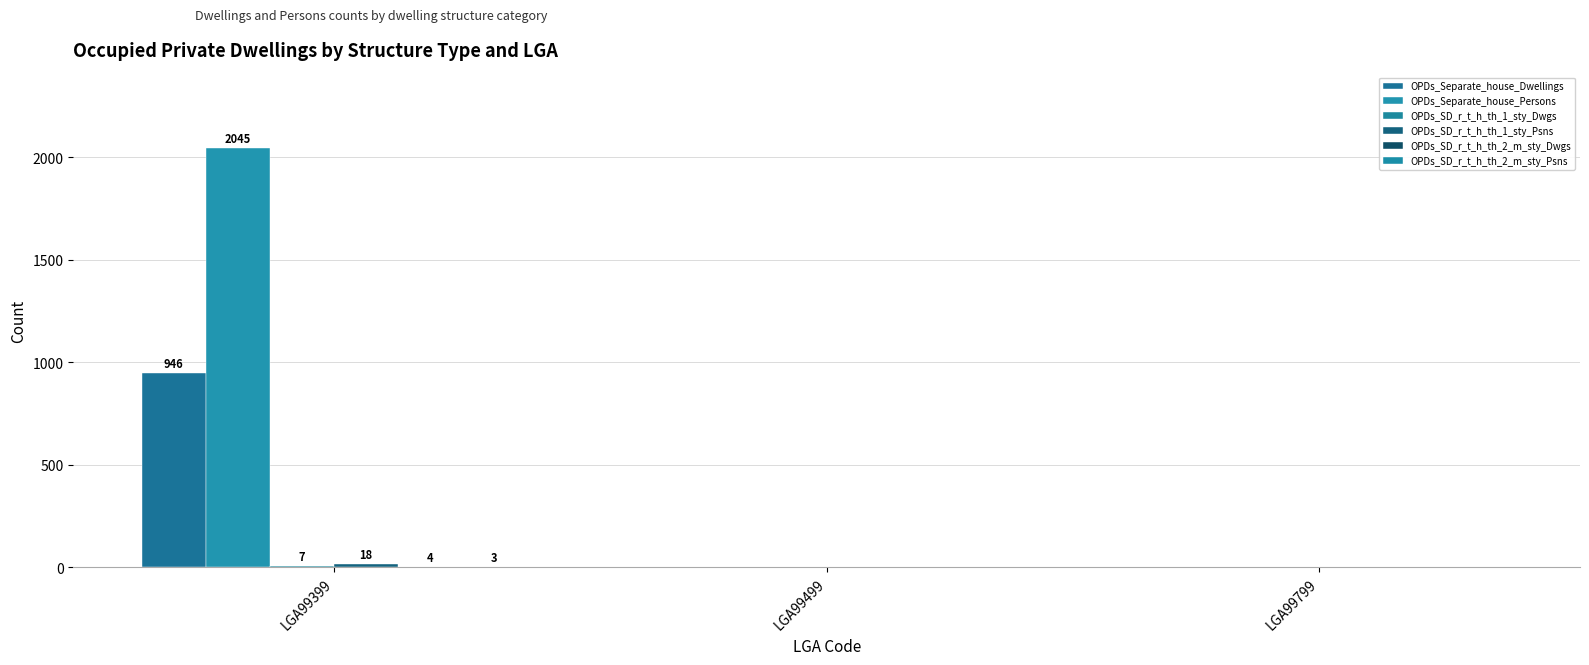

How many values in the OPDs_Separate_house_Persons series exceed 0?

1